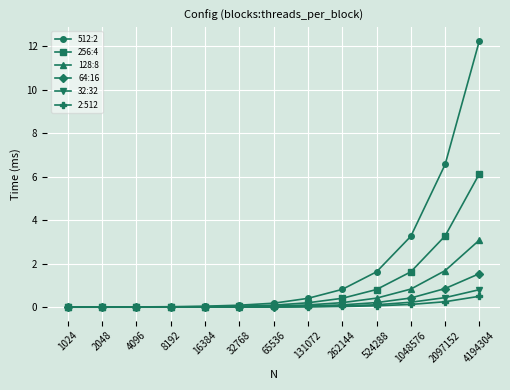

Which series has the widest spread of values?

512:2